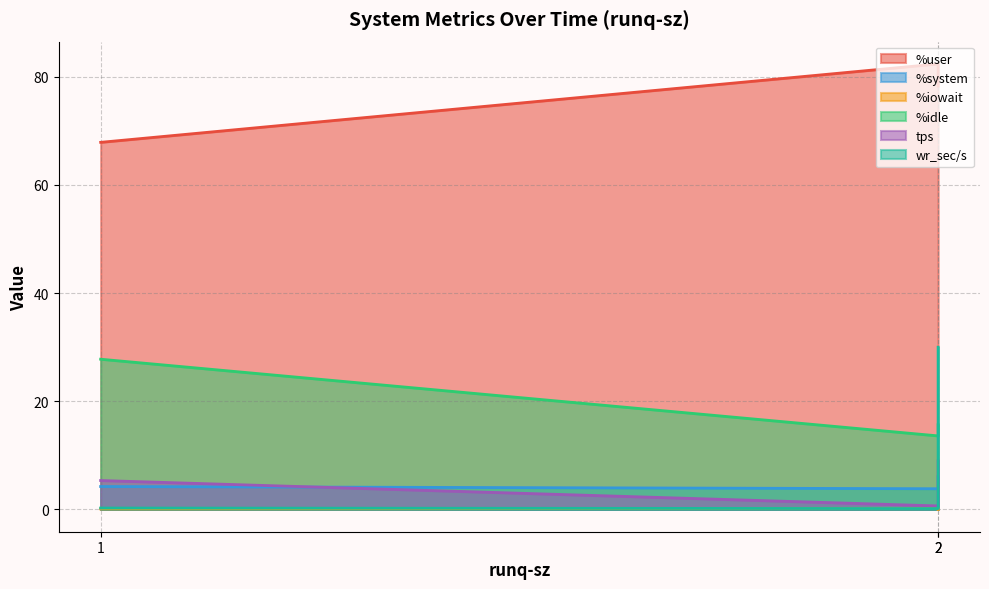

How many values in %iowait are above zero?

2